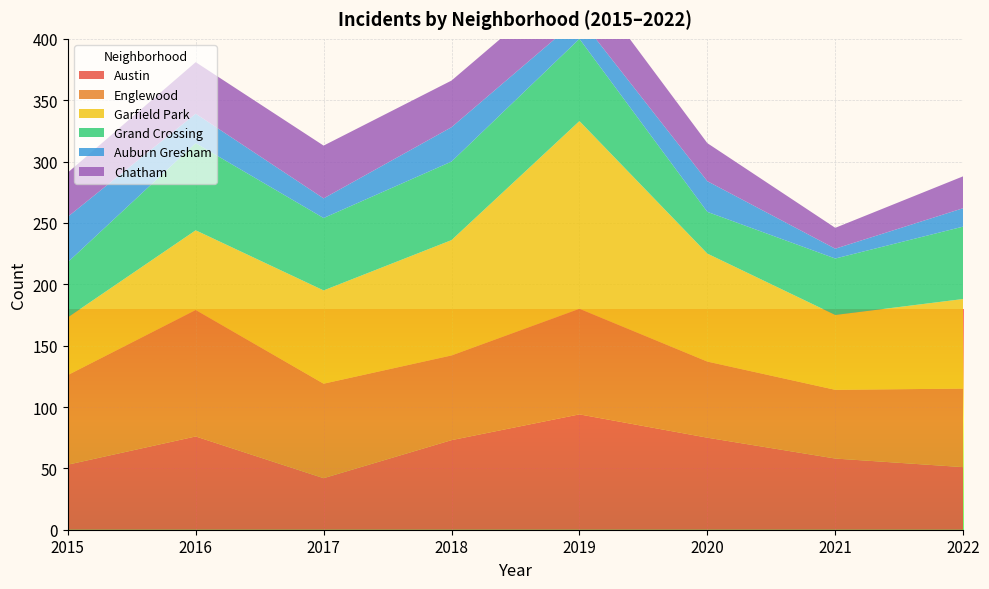

Reading left to right, extract all data points from this chart.

Austin: 2015=53	2016=76	2017=42	2018=73	2019=94	2020=75	2021=58	2022=51
Englewood: 2015=73	2016=103	2017=77	2018=69	2019=86	2020=62	2021=56	2022=64
Garfield Park: 2015=47	2016=65	2017=76	2018=94	2019=153	2020=88	2021=61	2022=73
Grand Crossing: 2015=45	2016=71	2017=59	2018=64	2019=67	2020=34	2021=46	2022=59
Auburn Gresham: 2015=37	2016=24	2017=16	2018=28	2019=17	2020=25	2021=8	2022=15
Chatham: 2015=36	2016=42	2017=43	2018=38	2019=38	2020=31	2021=17	2022=26